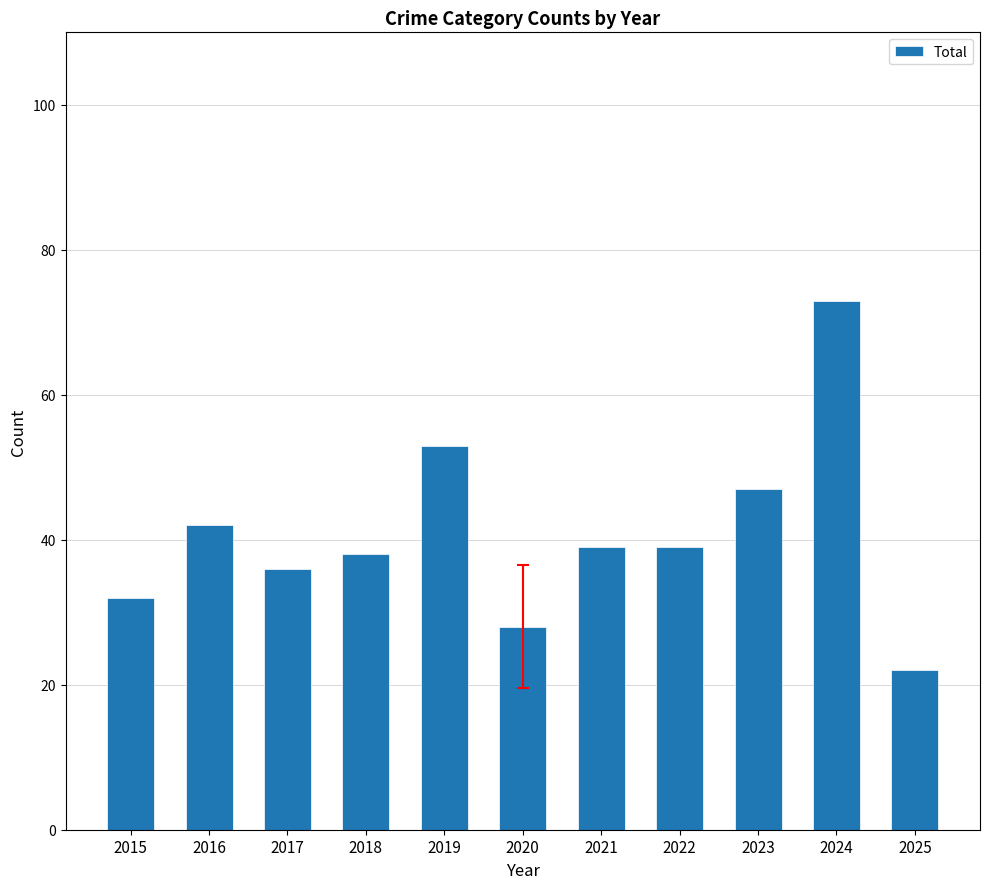

Reading left to right, what are all the values shown in this chart?

2015=32	2016=42	2017=36	2018=38	2019=53	2020=28	2021=39	2022=39	2023=47	2024=73	2025=22